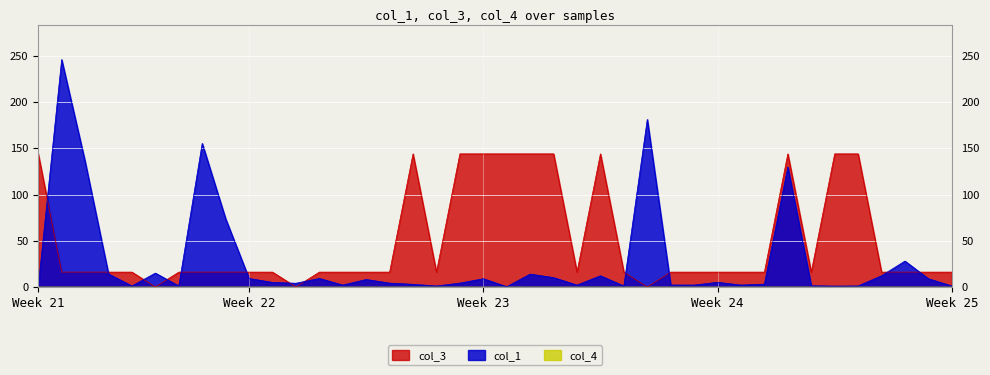

Rank the series by their maximum value, from highest to lowest.

col_1, col_3